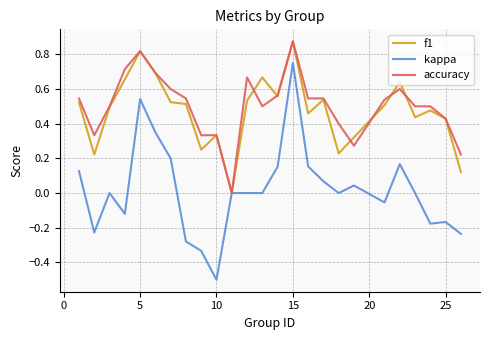

Which series has the widest spread of values?

kappa